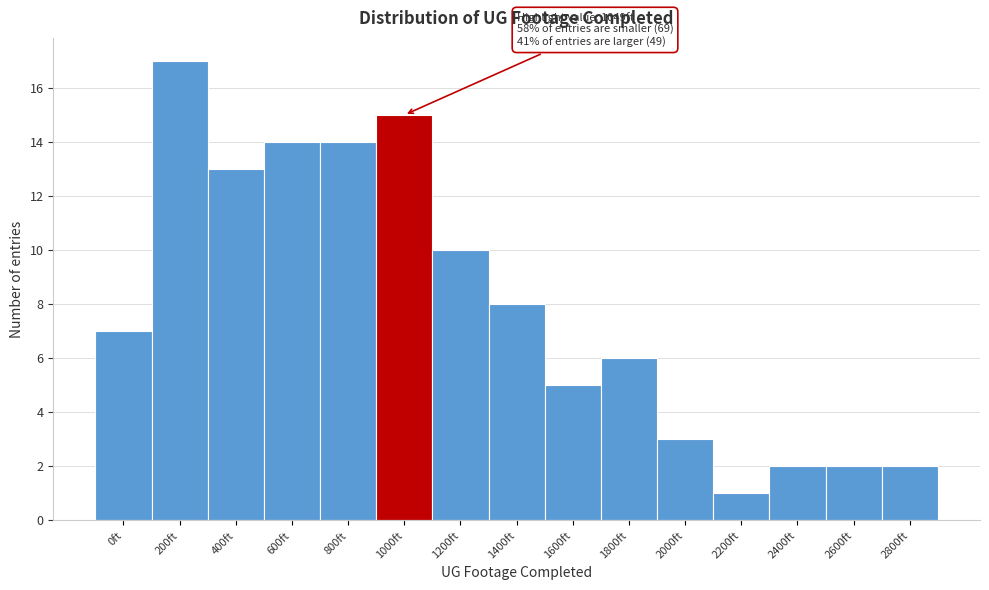

Reading left to right, list all the values displayed in this chart.

0ft=7	200ft=17	400ft=13	600ft=14	800ft=14	1000ft=15	1200ft=10	1400ft=8	1600ft=5	1800ft=6	2000ft=3	2200ft=1	2400ft=2	2600ft=2	2800ft=2